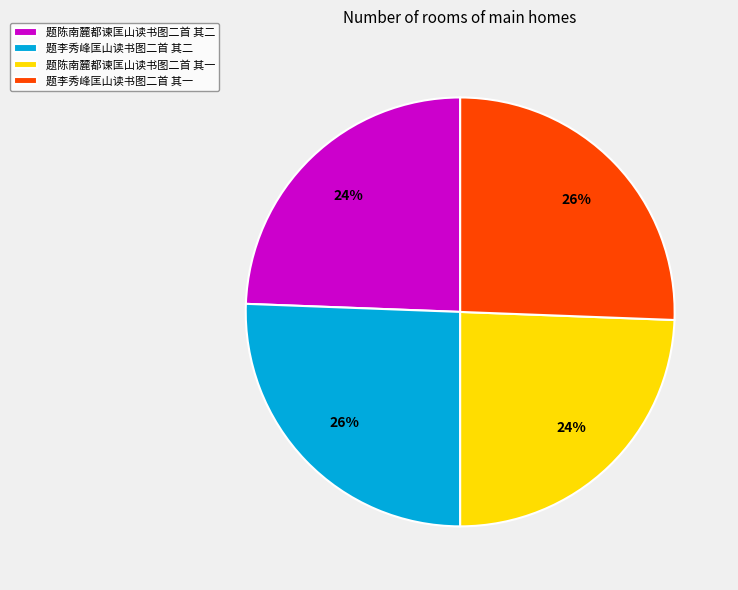

Combined, do 题陈南麓都谏匡山读书图二首 其一 and 题陈南麓都谏匡山读书图二首 其二 account for over 50%?

No